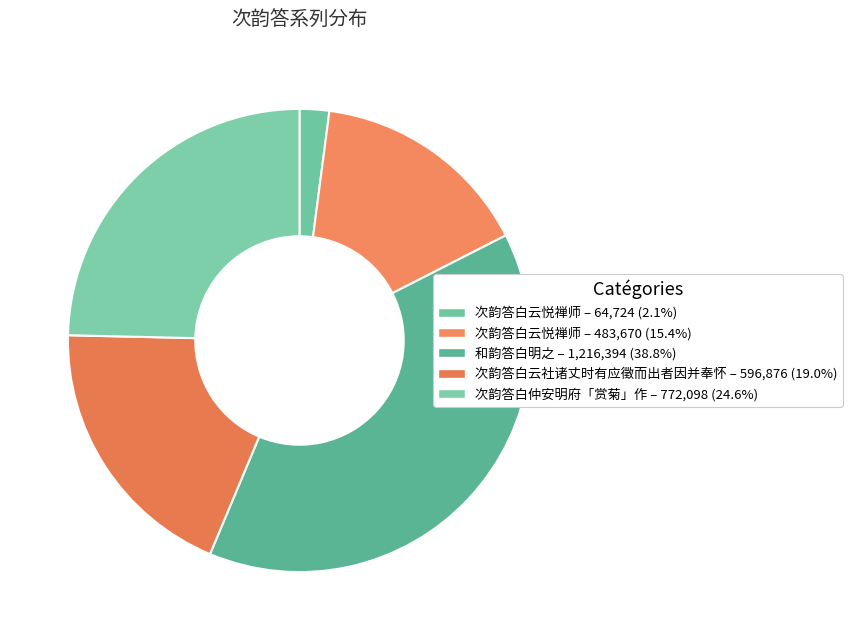

Count the number of slices in the pie.

5